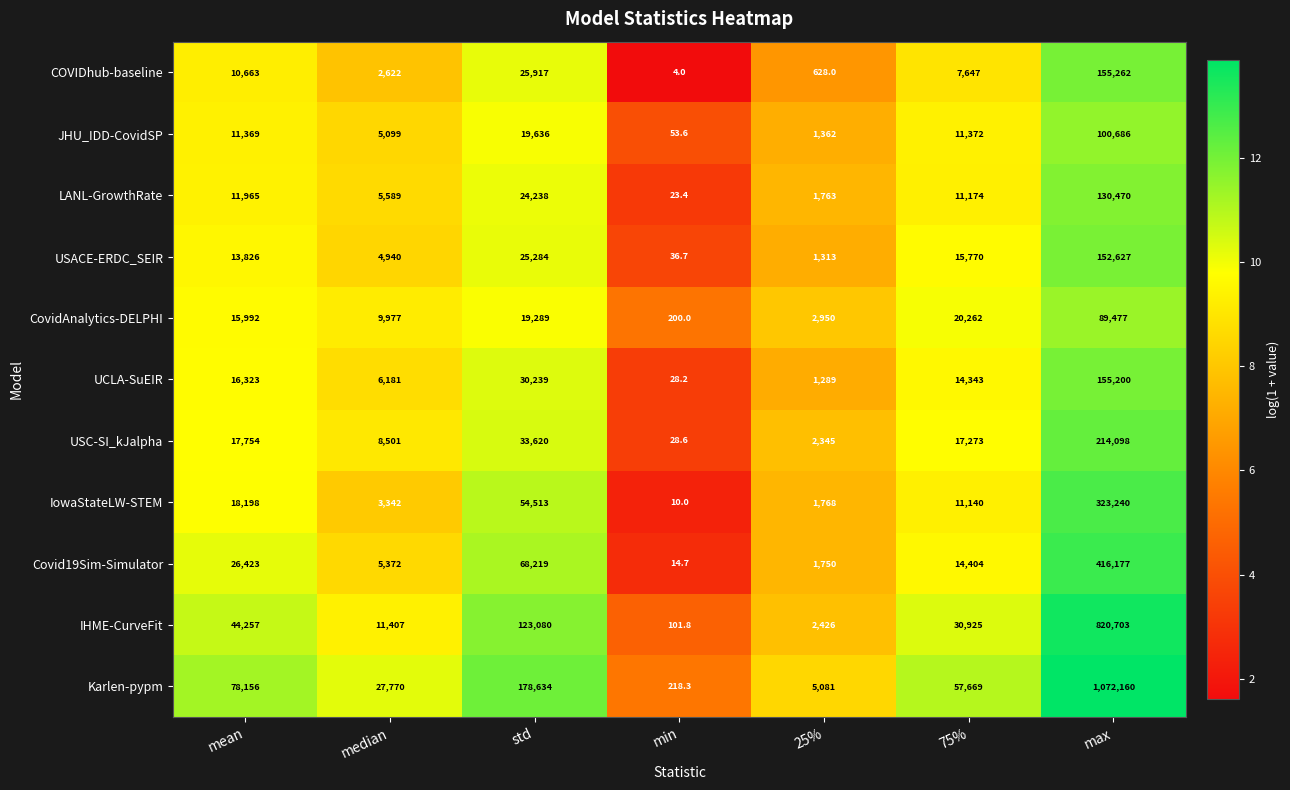

What is the difference between the highest and lowest values at std?

159345.0